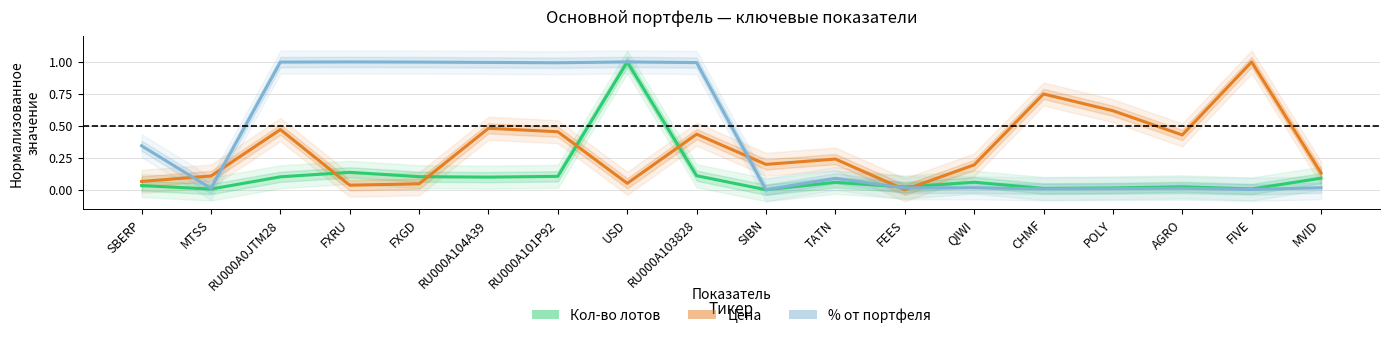

Which series ends up on top after the final intersection of Цена and Кол-во лотов?

Цена